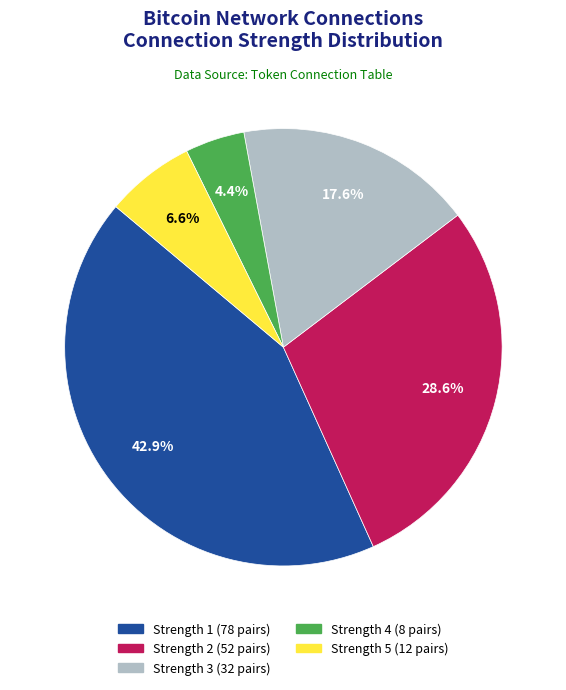

Does any single category account for the majority?

No